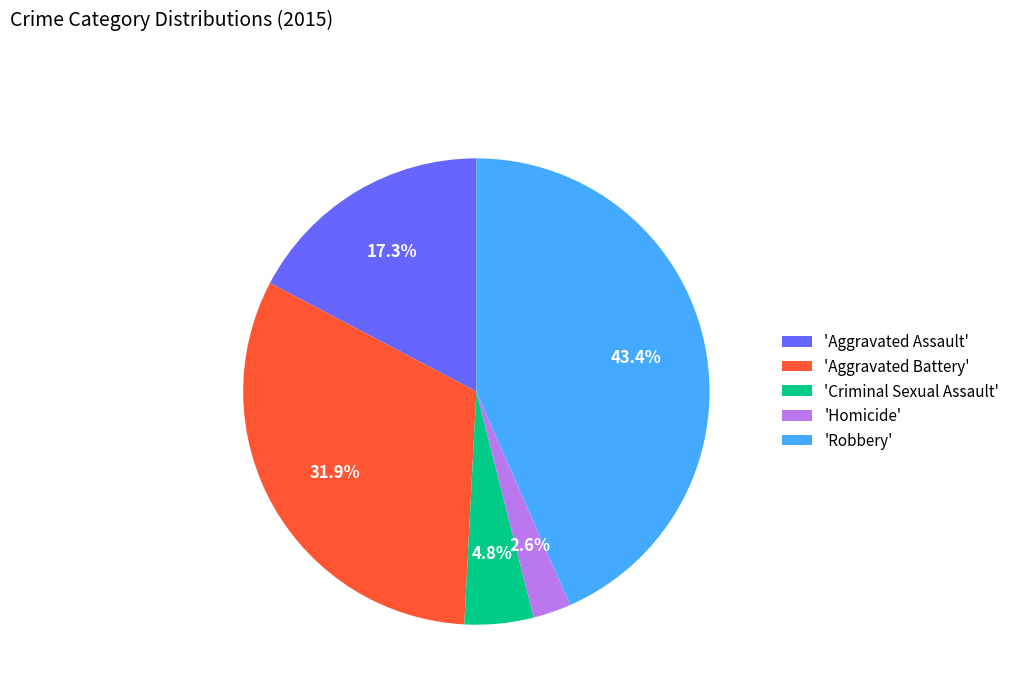

Rank the categories by value from lowest to highest.

'Homicide', 'Criminal Sexual Assault', 'Aggravated Assault', 'Aggravated Battery', 'Robbery'